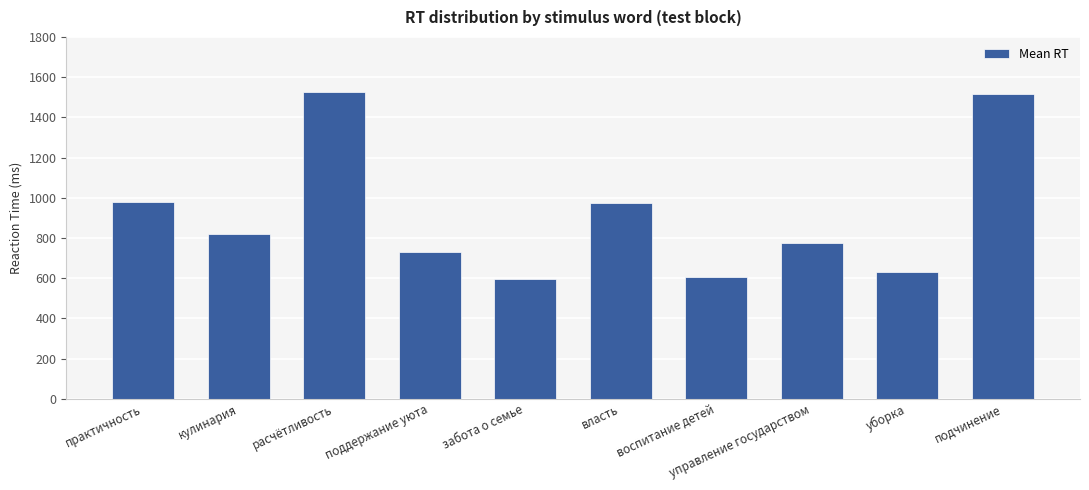

What is the difference between the maximum and minimum values?

932